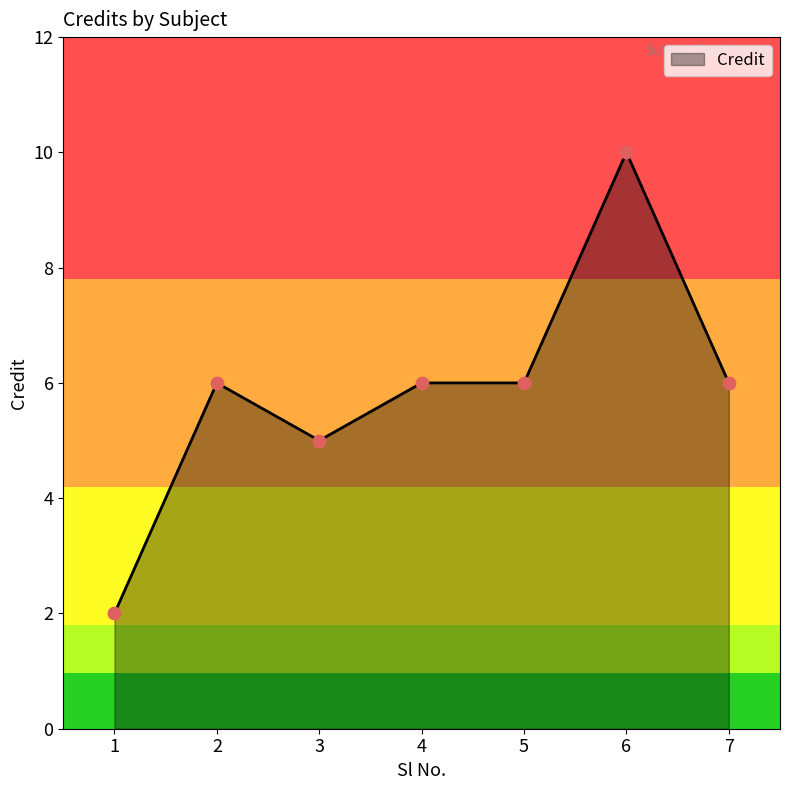

What is the ratio of the value at 6 to the value at 7?

1.7